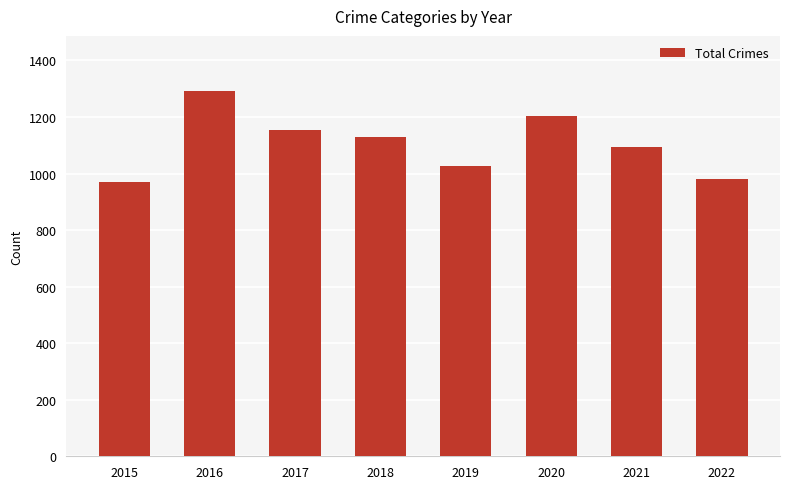

What is the change in value from 2018 to 2020?

+76